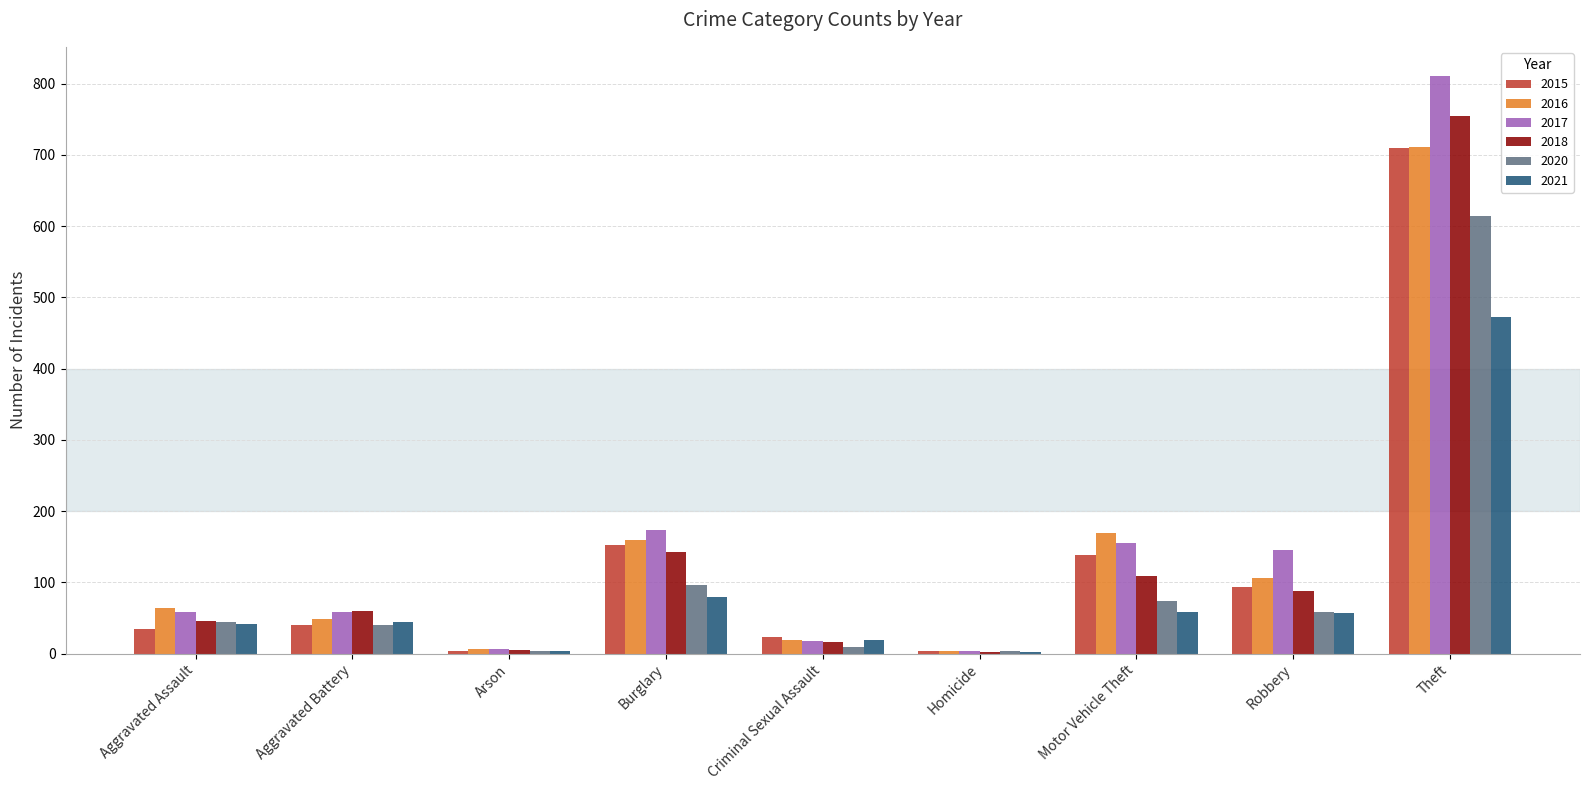

The value of 2021 at Burglary is 80. True or false?

True